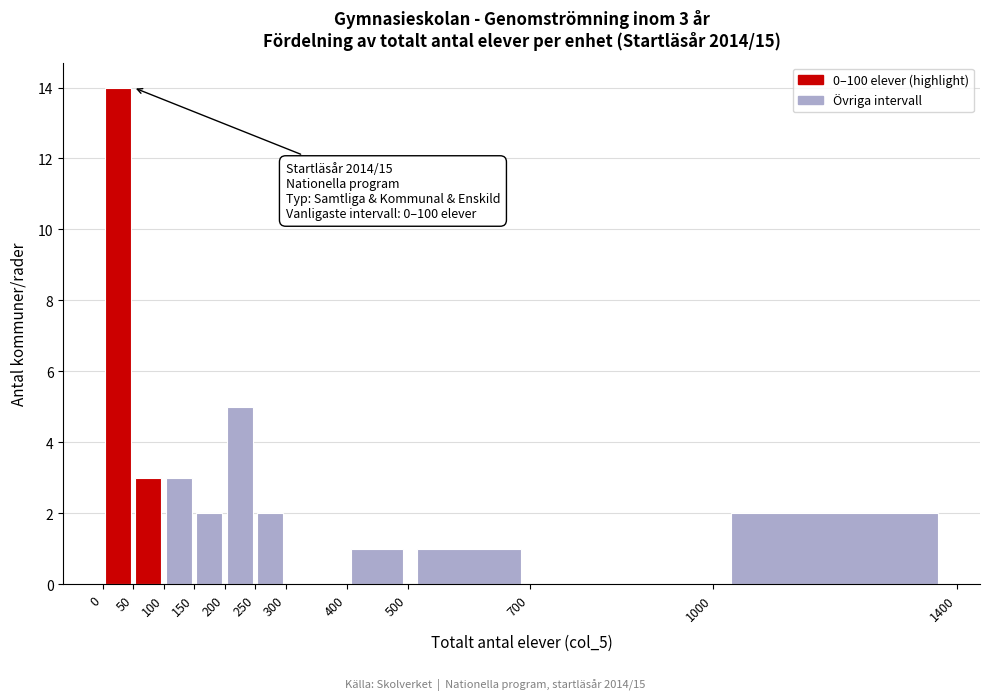

Over which range of the x-axis is the bar tallest?

0 to 50